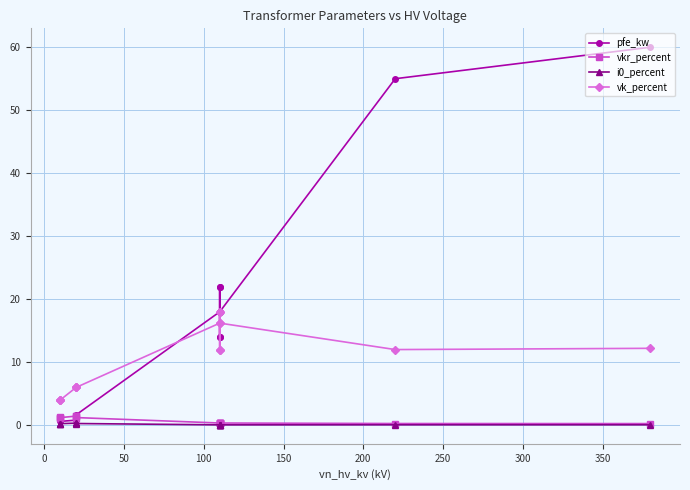

How many distinct data groups are displayed?

4